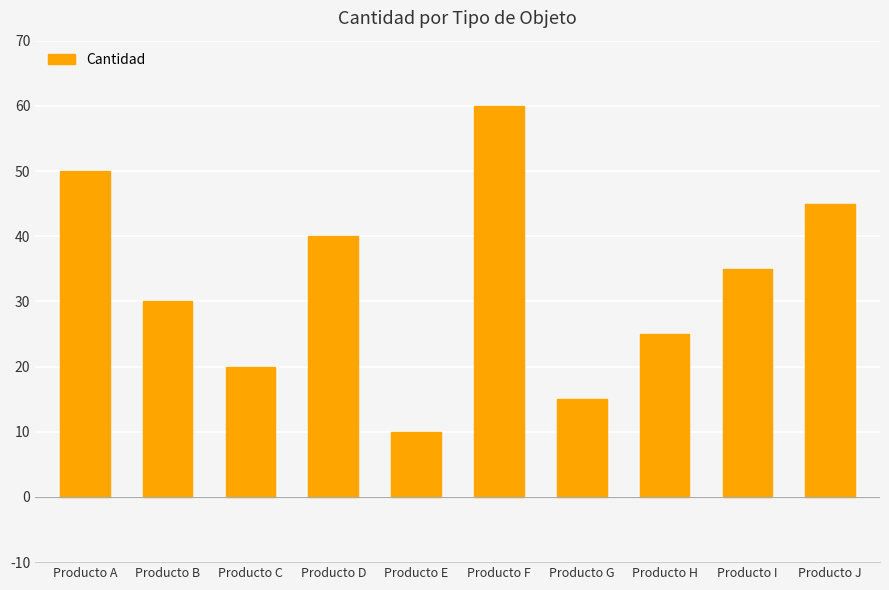

What is the sum of the values at Producto D and Producto E?

50